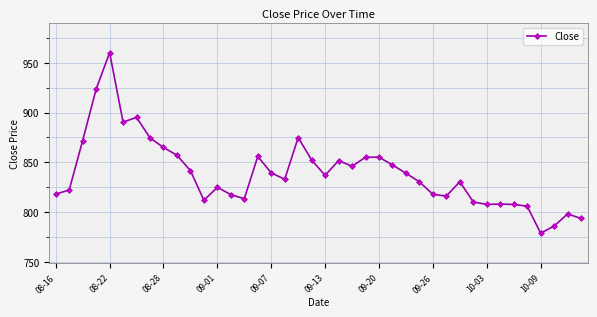

What is the difference between the second highest and minimum values?

144.6